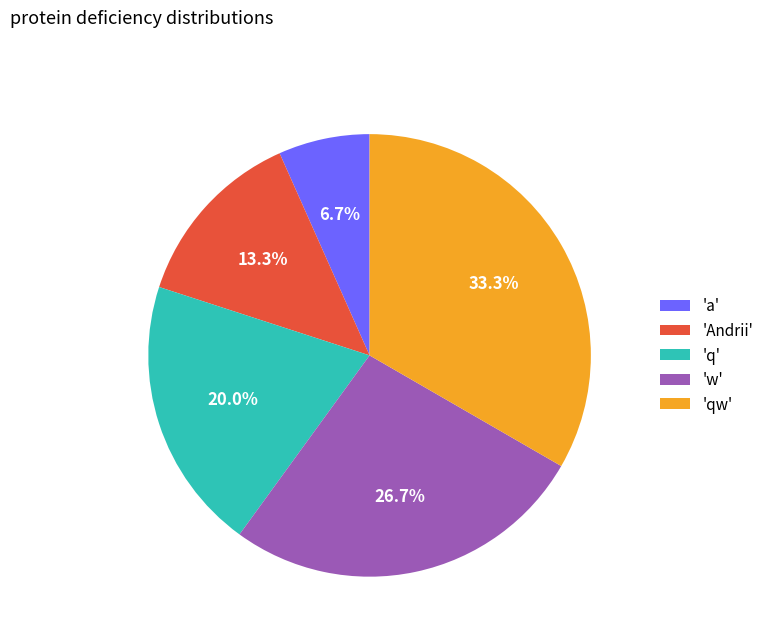

Is there any slice that represents more than half of the pie?

No